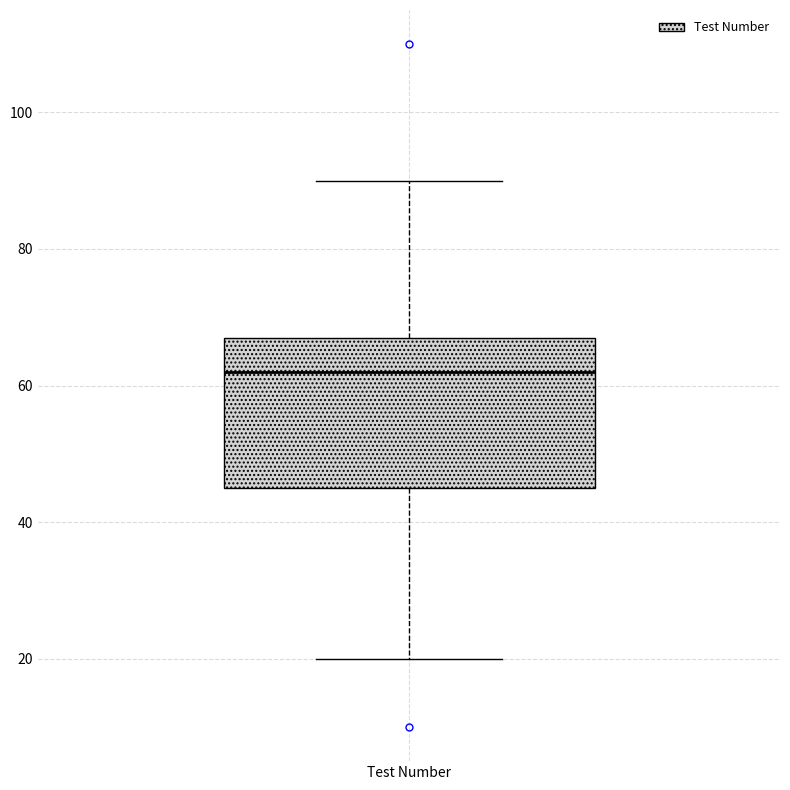

Transcribe this box plot: give where the median line is, the range the box spans, and where the two whiskers end, as read against the y-axis. The values are not printed on the chart, so give them approximately, as read against the axis.

median 62, box 46 to 68, whiskers 20 to 90